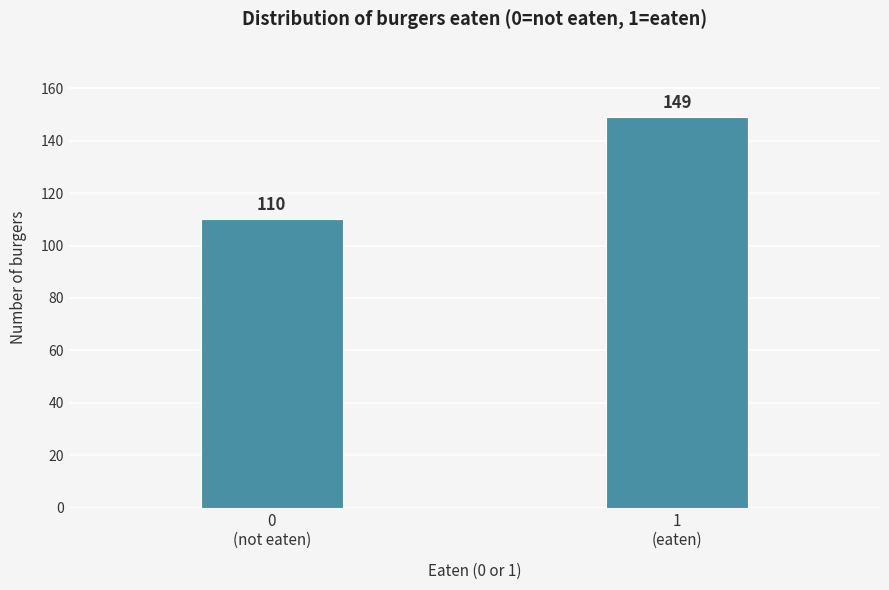

Reading left to right, what are all the values shown in this chart?

110	149